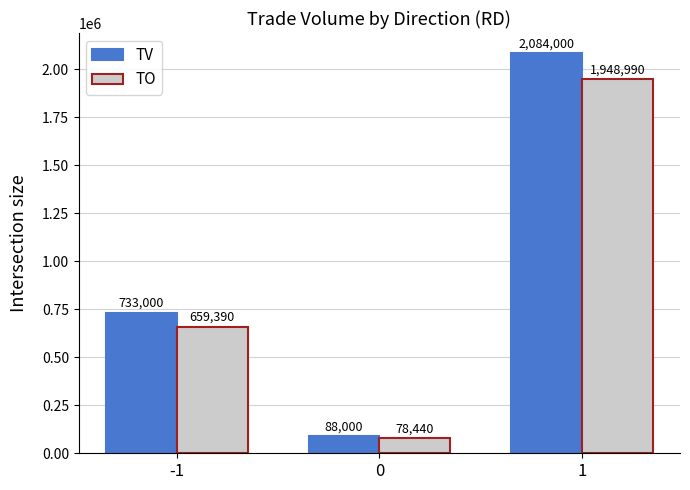

At which label is TO closest to 1013715?

-1